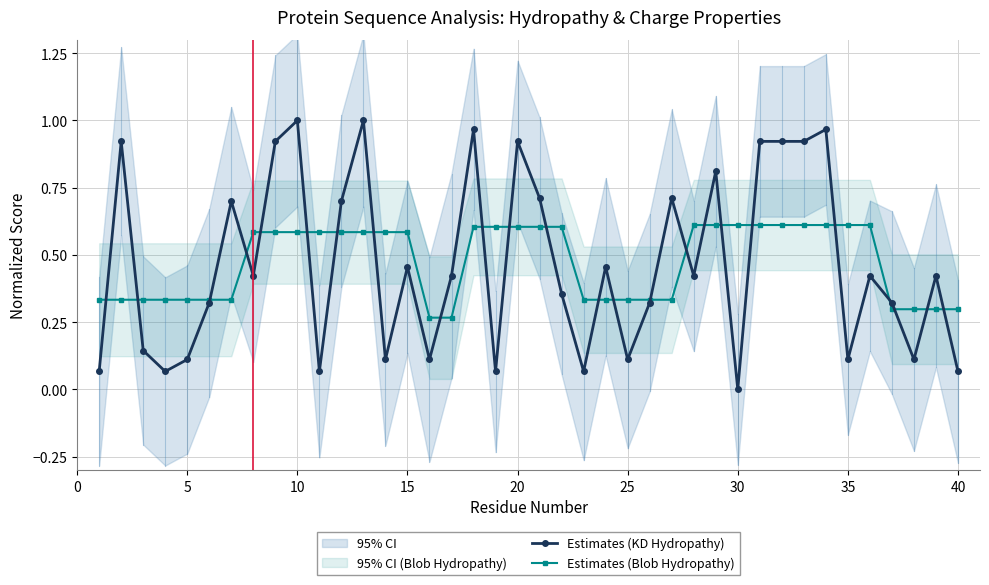

True or false: Estimates (Blob Hydropathy) and Estimates (KD Hydropathy) cross at least once.

True